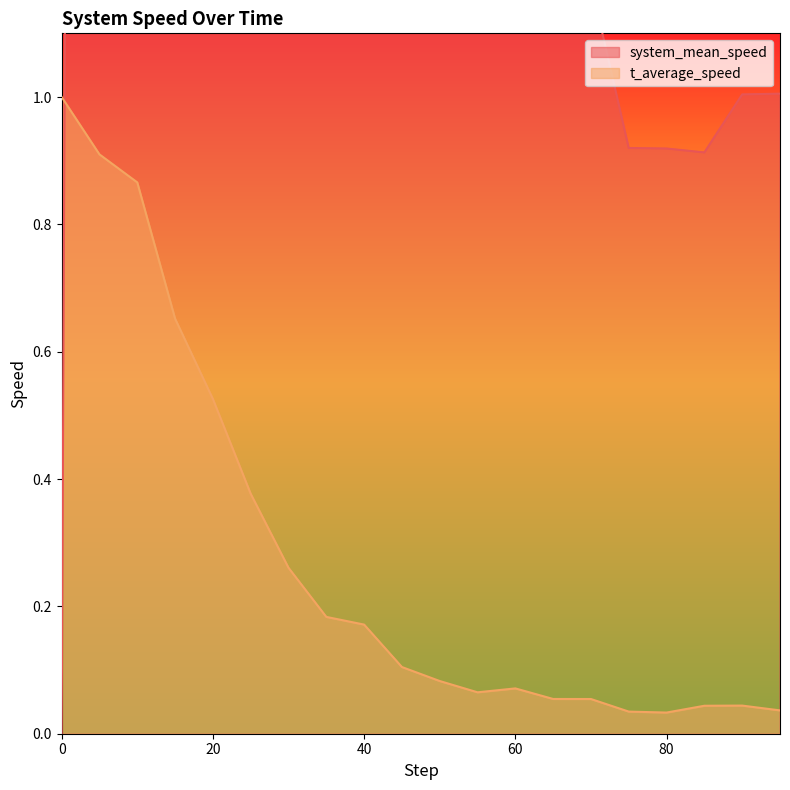

Between 5 and 75, which is larger?

5